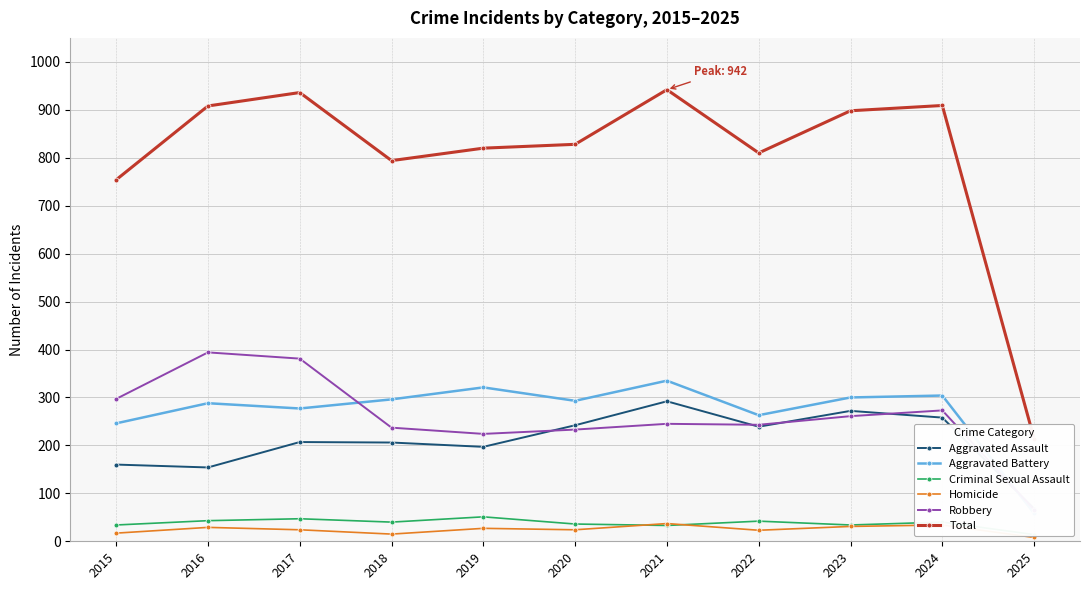

Reading left to right, extract all data points from this chart.

Aggravated Assault: 2015=160	2016=154	2017=207	2018=206	2019=197	2020=242	2021=292	2022=239	2023=272	2024=258	2025=68
Aggravated Battery: 2015=246	2016=288	2017=277	2018=296	2019=321	2020=293	2021=335	2022=263	2023=300	2024=304	2025=58
Criminal Sexual Assault: 2015=34	2016=43	2017=47	2018=40	2019=51	2020=36	2021=33	2022=42	2023=34	2024=40	2025=14
Homicide: 2015=17	2016=29	2017=24	2018=15	2019=27	2020=24	2021=37	2022=23	2023=31	2024=34	2025=8
Robbery: 2015=297	2016=394	2017=381	2018=237	2019=224	2020=233	2021=245	2022=243	2023=261	2024=273	2025=66
Total: 2015=754	2016=908	2017=936	2018=794	2019=820	2020=828	2021=942	2022=810	2023=898	2024=909	2025=214